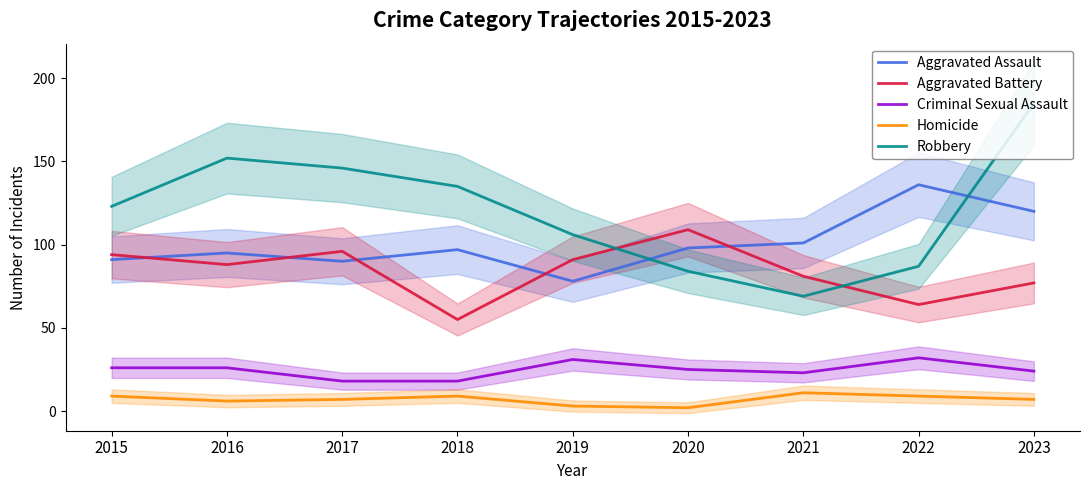

Which series has the largest total across all categories?

Robbery